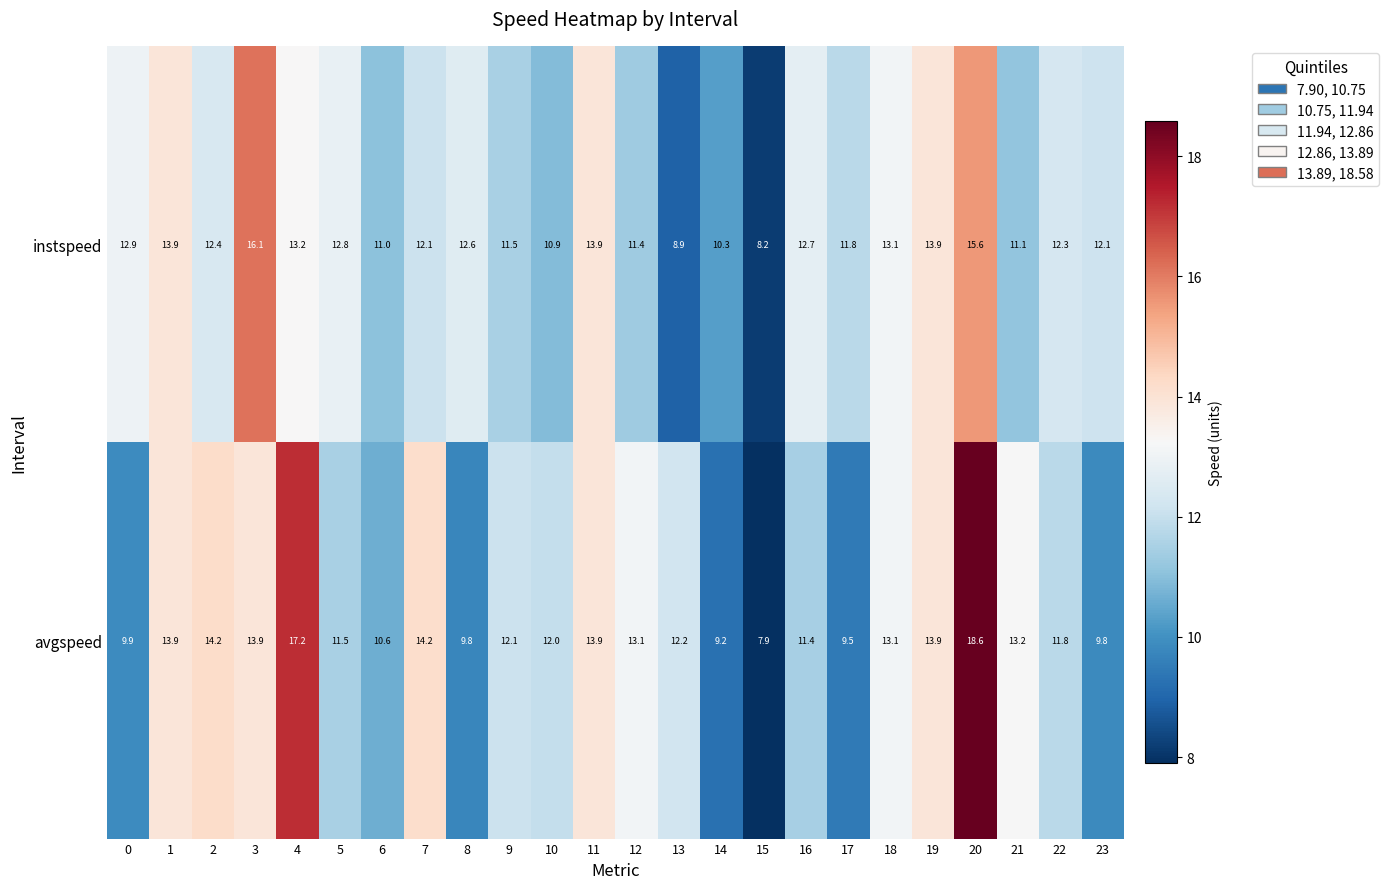

The value of instspeed at 10 is 10.9. True or false?

True